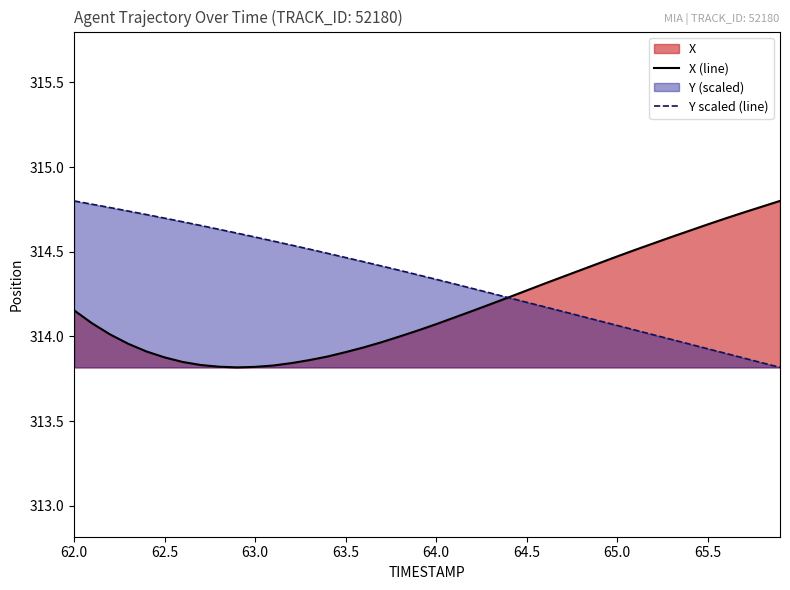

Is it true that Y scaled (line) equals 314.7 at 62.5?

True